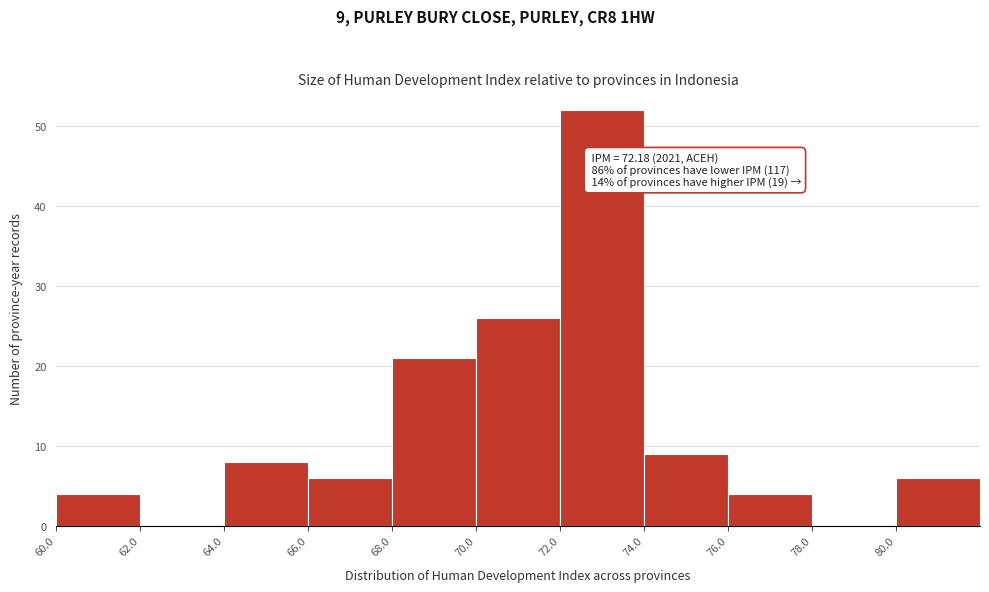

Over which range of the x-axis is the bar tallest?

72 to 74